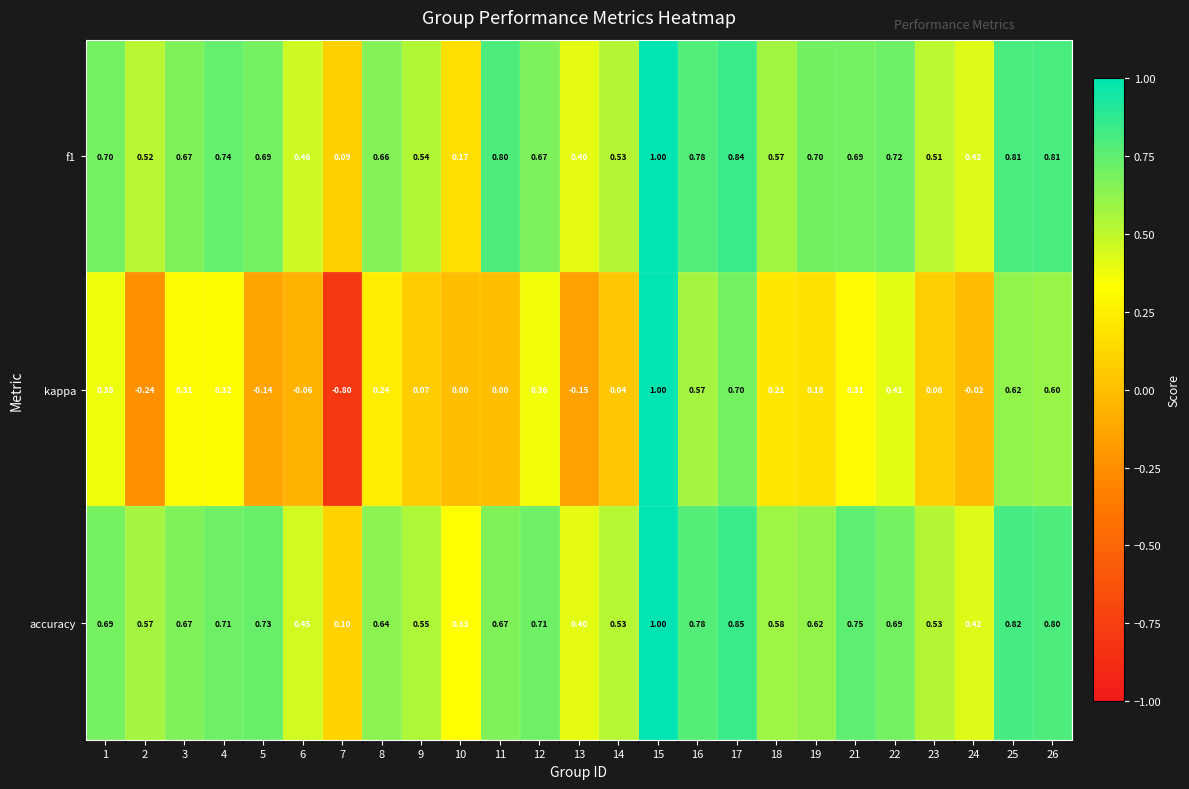

Which series has the largest range (max minus min)?

kappa